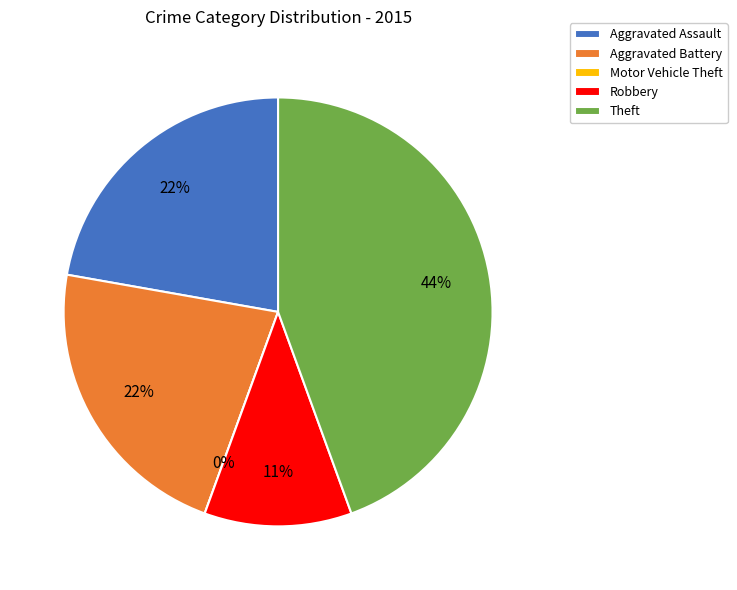

Does Theft represent more than half of the total?

No